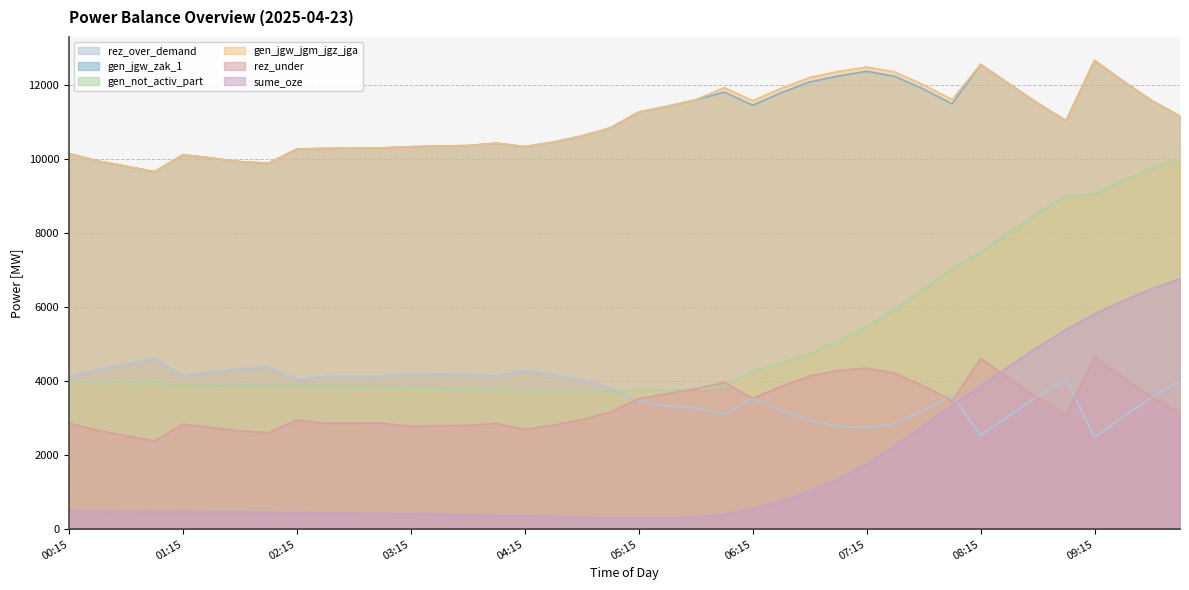

At which label does gen_not_activ_part reach its minimum?

05:00